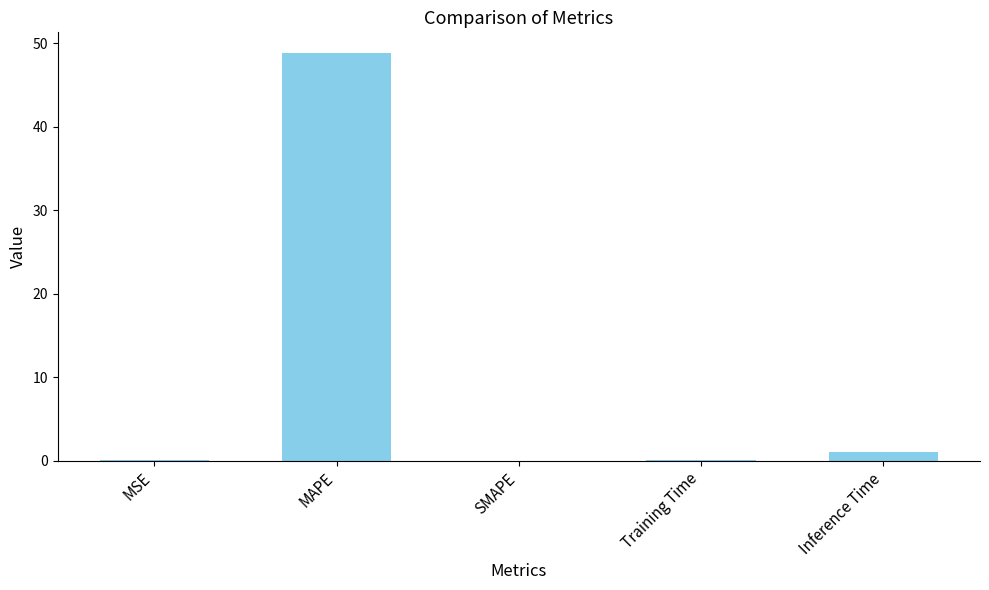

The chart shows a value of -22.1 at SMAPE. True or false?

False